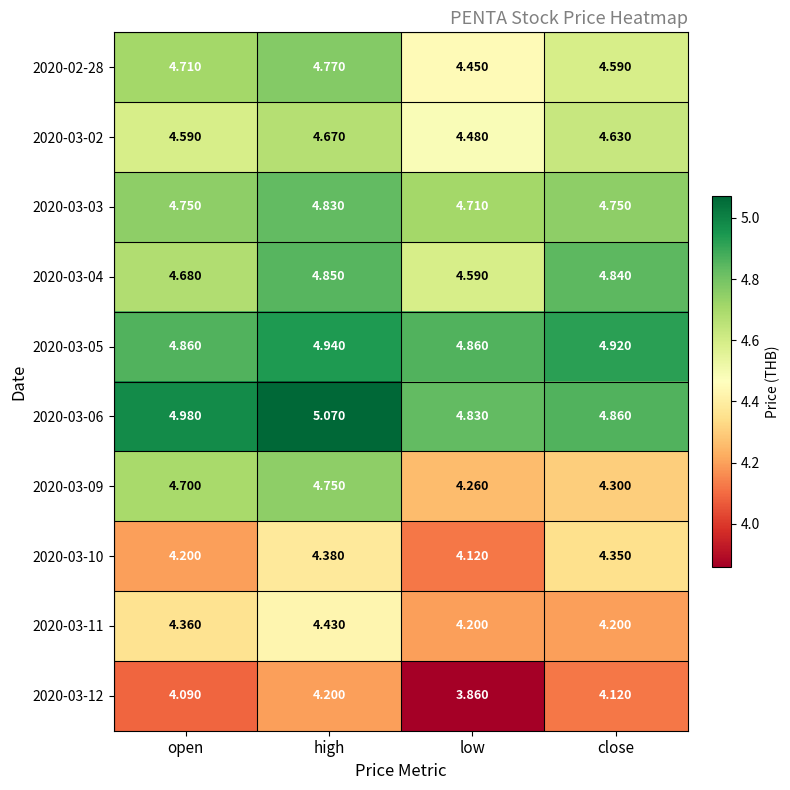

Which category has the highest value in the 2020-03-06 series?

high